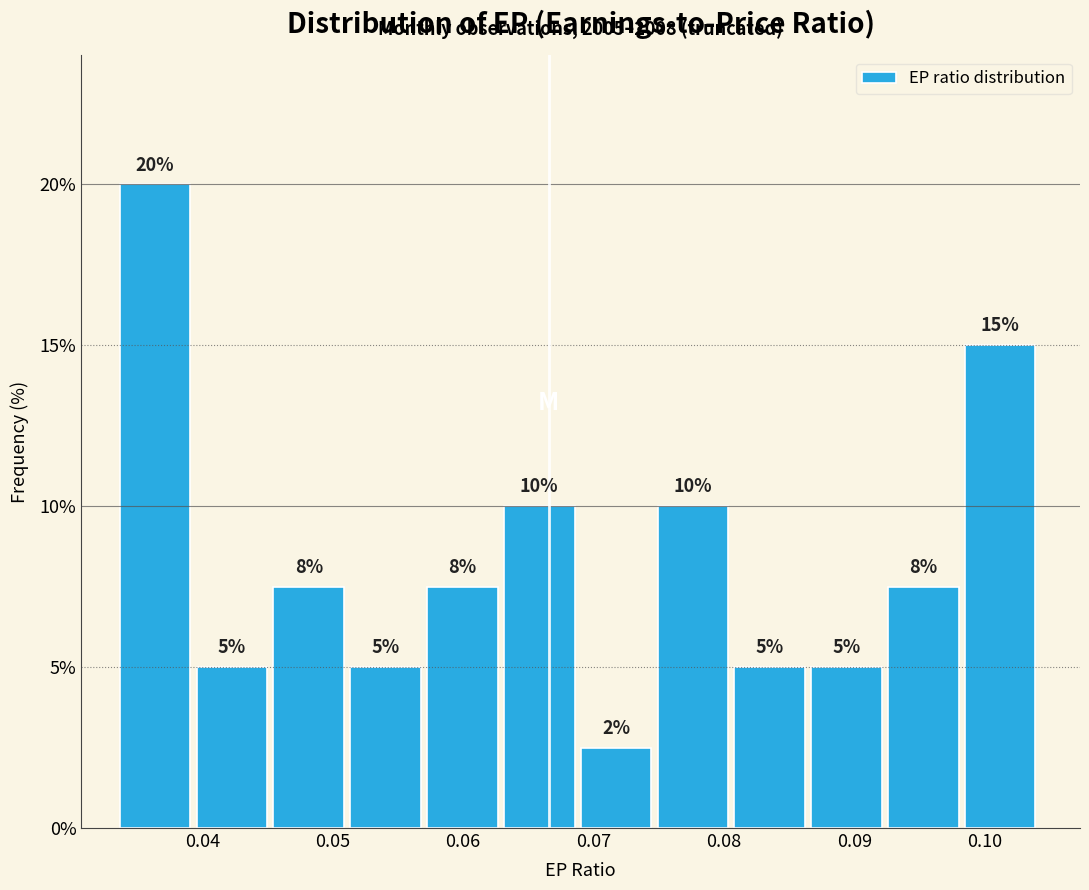

Over which range of the x-axis is the bar tallest?

0.034 to 0.040